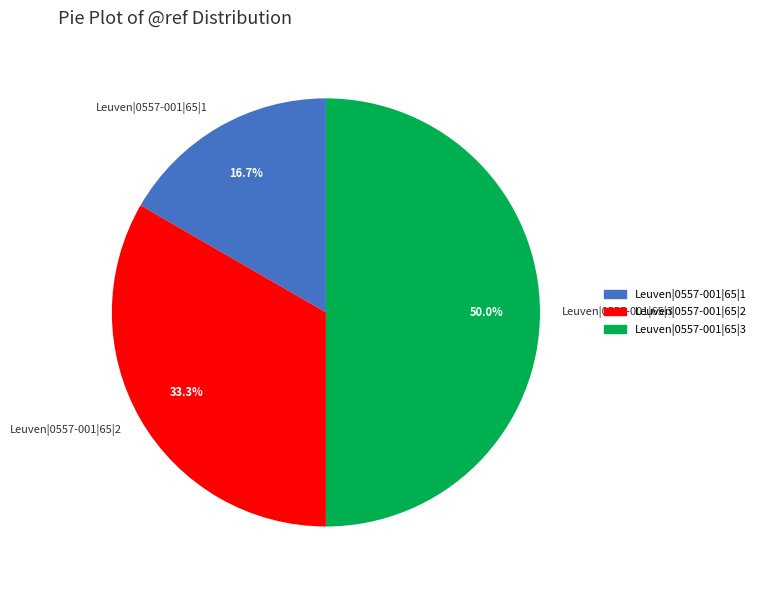

Count the number of slices in the pie.

3